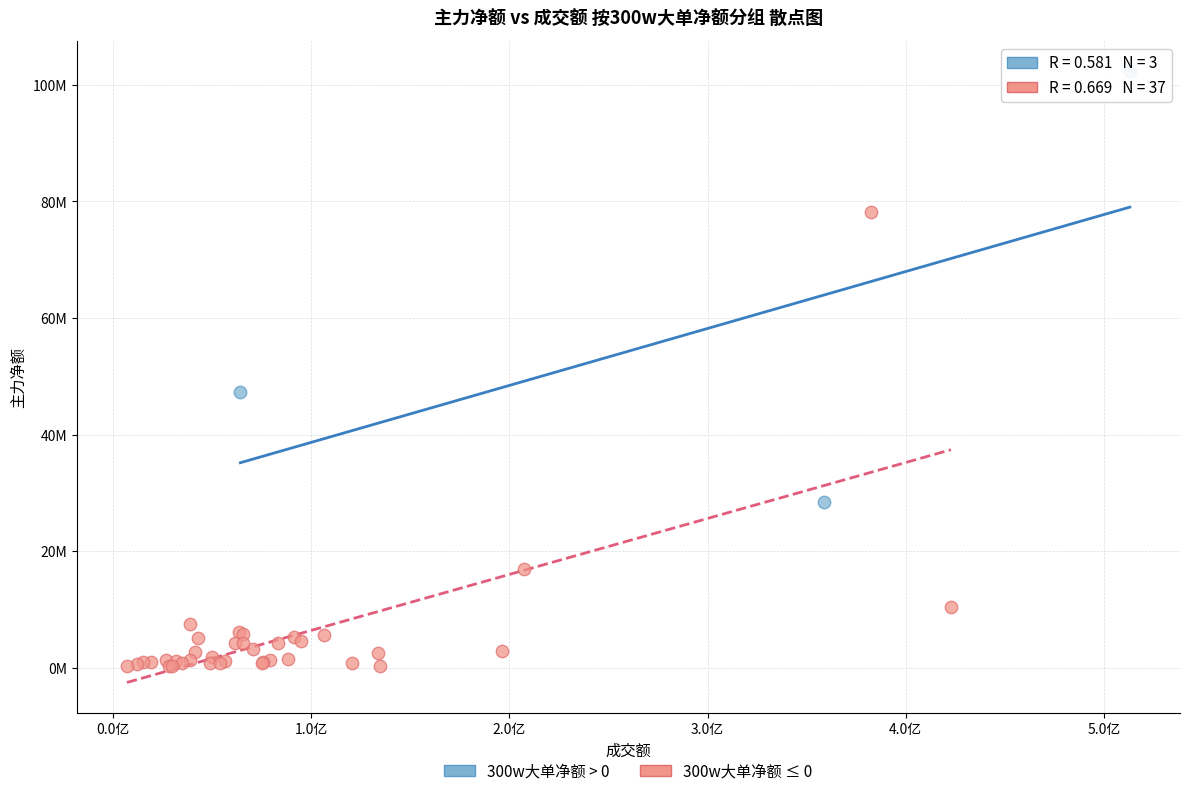

Which series reaches the minimum Y coordinate?

300w大单净额 ≤ 0